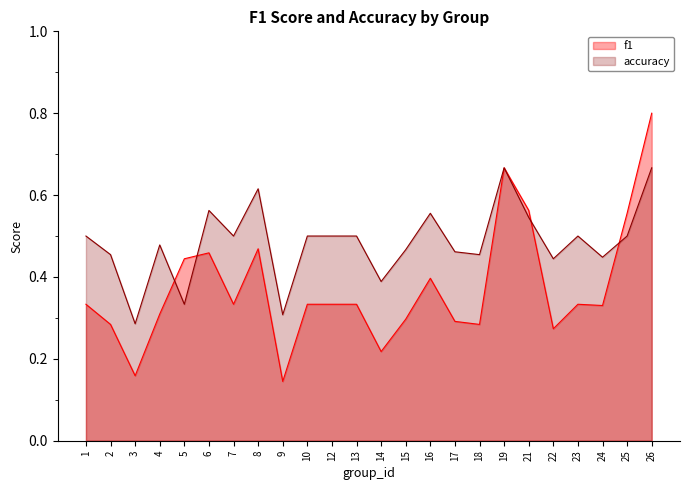

True or false: f1 has more than 2 interior local peaks.

True